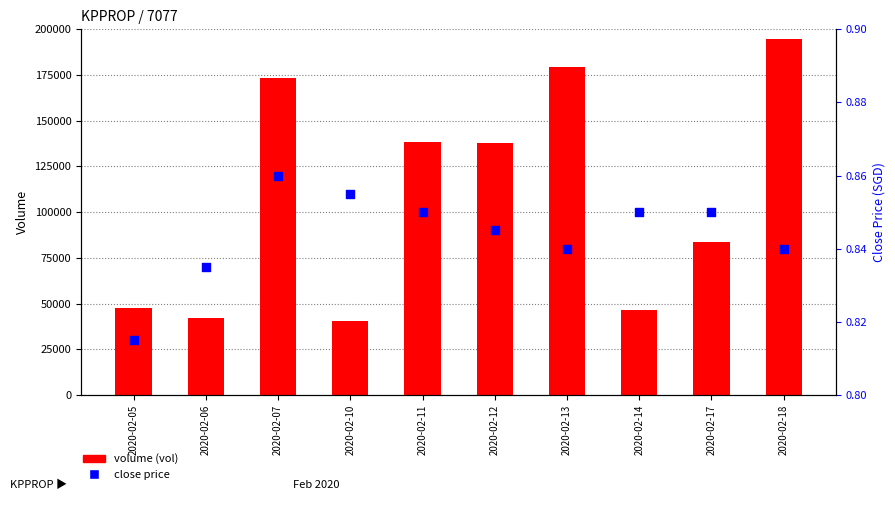

Which series has the largest Y range (max minus min)?

volume (vol)